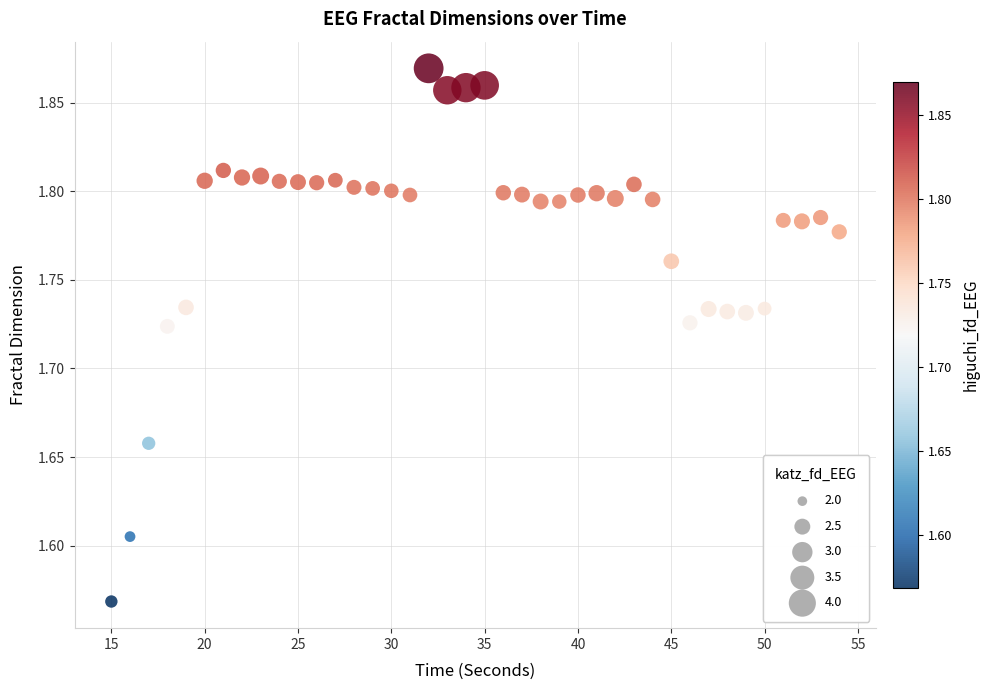

What is the range of Y values (max minus min)?

0.3